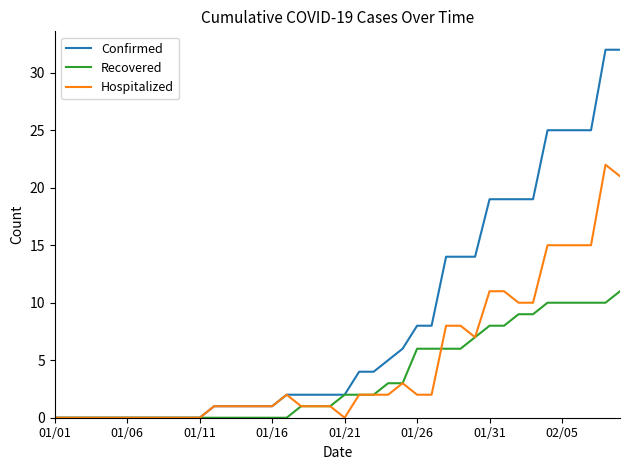

What is the greatest value displayed?

32